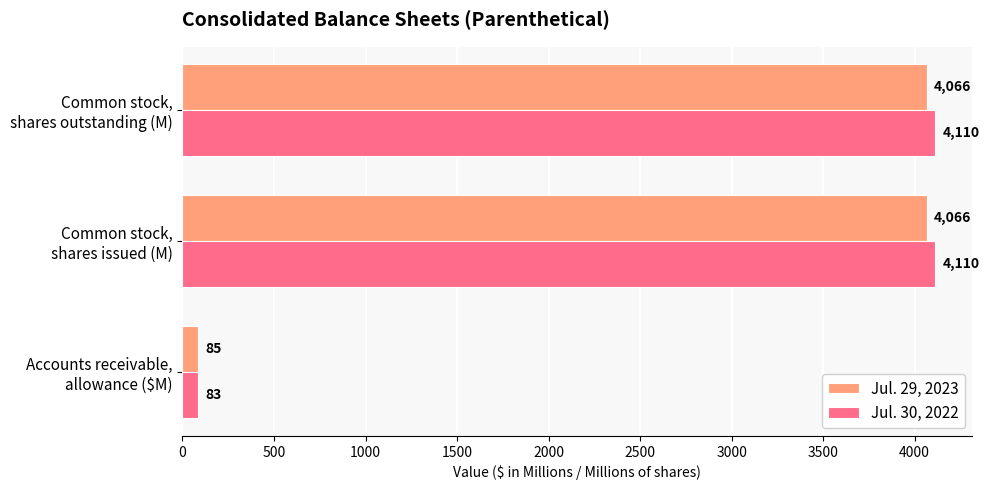

What is the sum of all Jul. 29, 2023 values?

8217